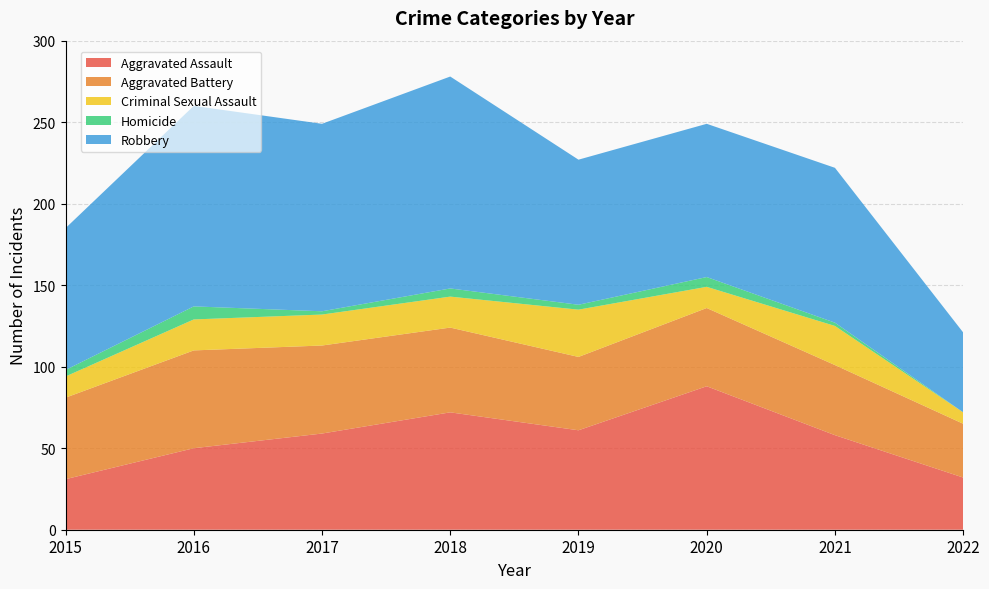

Reading left to right, list all the values displayed in this chart.

Aggravated Assault: 2015=31	2016=50	2017=59	2018=72	2019=61	2020=88	2021=58	2022=32
Aggravated Battery: 2015=50	2016=60	2017=54	2018=52	2019=45	2020=48	2021=43	2022=33
Criminal Sexual Assault: 2015=13	2016=19	2017=19	2018=19	2019=29	2020=13	2021=24	2022=7
Homicide: 2015=4	2016=8	2017=2	2018=5	2019=3	2020=6	2021=2	2022=0
Robbery: 2015=87	2016=123	2017=115	2018=130	2019=89	2020=94	2021=95	2022=49